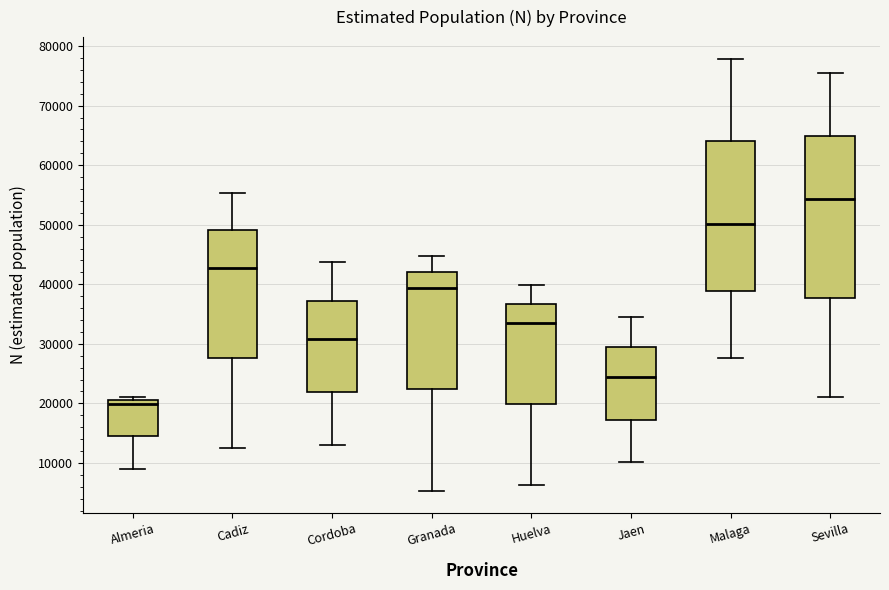

Reading left to right, transcribe this box plot: for each box, give where its median line is, the range the box spans, and where its two whiskers end, as read against the y-axis. The values are not printed on the chart, so give them approximately, as read against the axis.

Almeria: median 20000, box 14000 to 21000, whiskers 9000 to 21000 (just above the box's upper edge)
Cadiz: median 43000, box 28000 to 49000, whiskers 13000 to 55000
Cordoba: median 31000, box 22000 to 37000, whiskers 13000 to 44000
Granada: median 39000, box 22000 to 42000, whiskers 5000 to 45000
Huelva: median 34000, box 20000 to 37000, whiskers 6000 to 40000
Jaen: median 24000, box 17000 to 30000, whiskers 10000 to 35000
Malaga: median 50000, box 39000 to 64000, whiskers 28000 to 78000
Sevilla: median 54000, box 38000 to 65000, whiskers 21000 to 75000